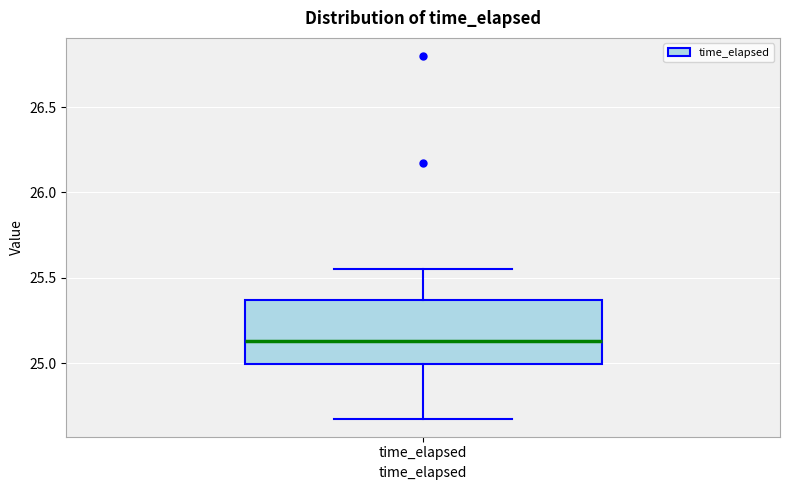

Where does the median line of the box for time_elapsed sit on the y-axis? The values are not printed on the chart, so give them approximately, as read against the axis.

25.15